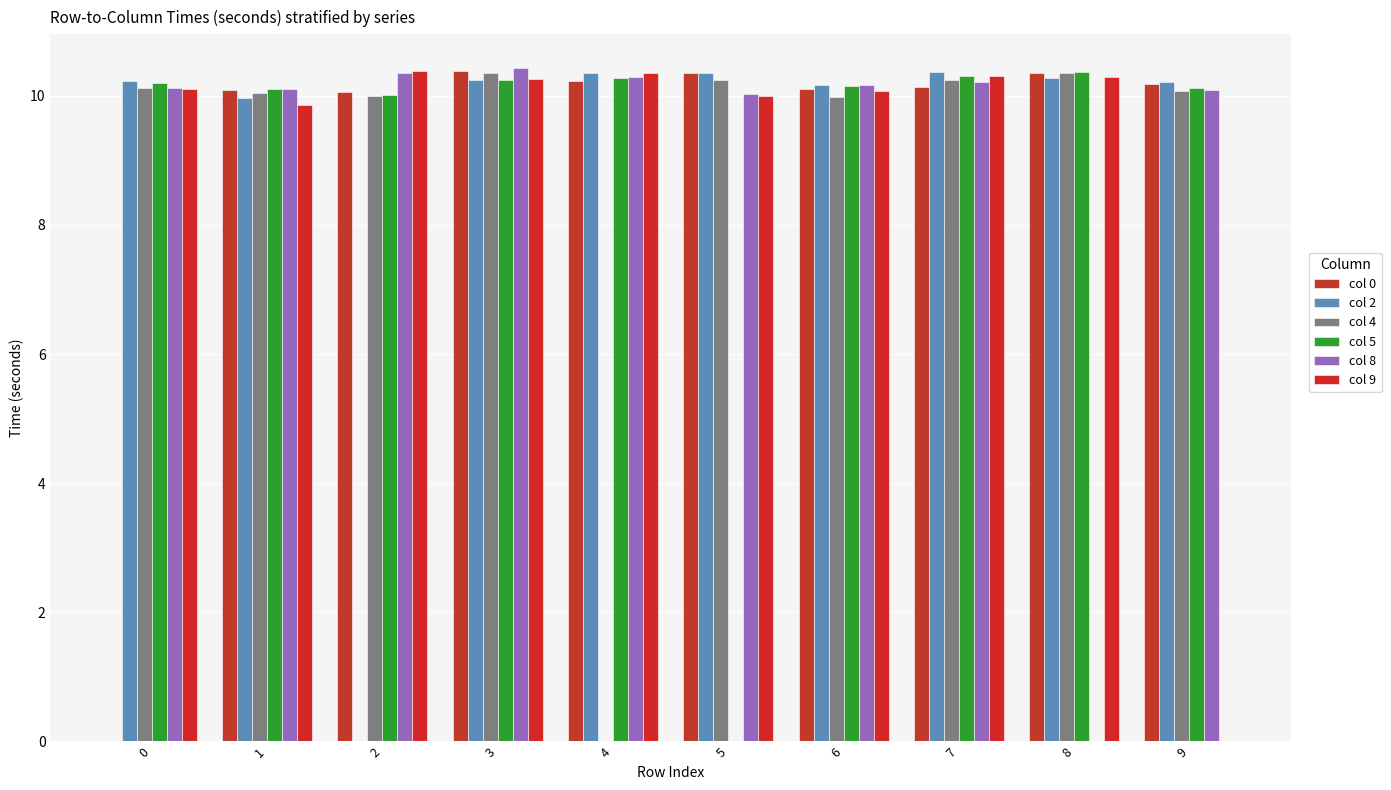

List the series in order of their peak value, highest first.

col 8, col 0, col 9, col 2, col 5, col 4